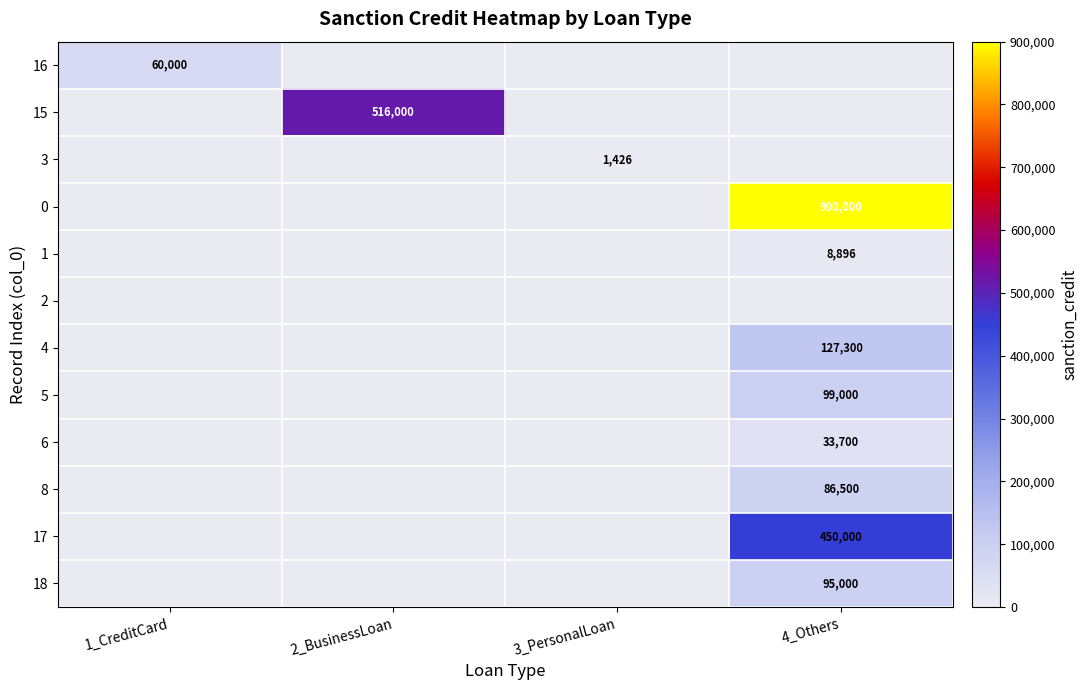

At which category is the sum across all series the highest?

4_Others